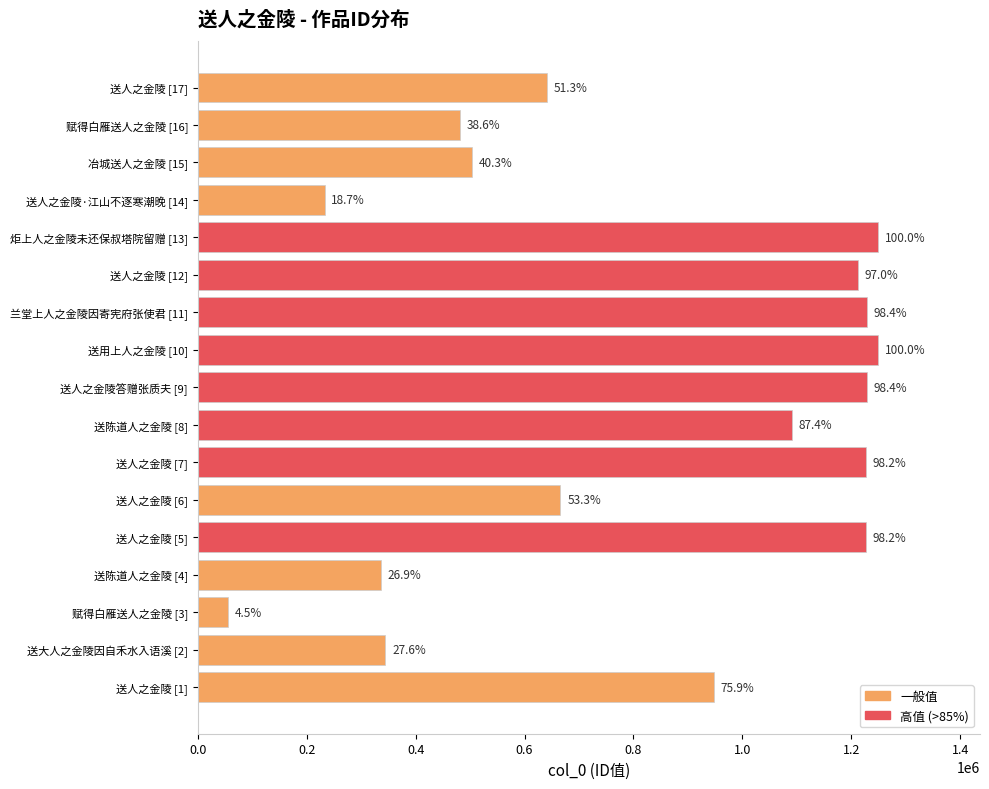

Does the chart contain any negative values?

No